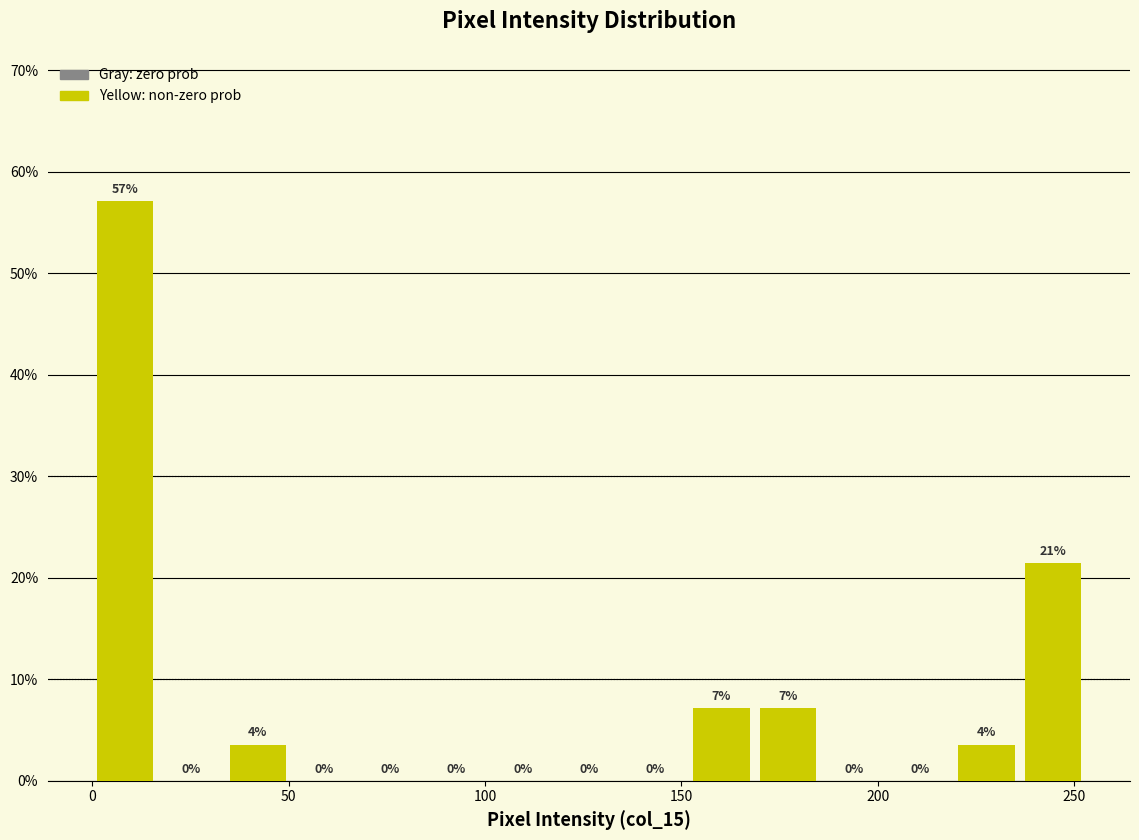

Around what value on the x-axis is the tallest bar? Give the approximate position of its centre, as read against the axis.

10